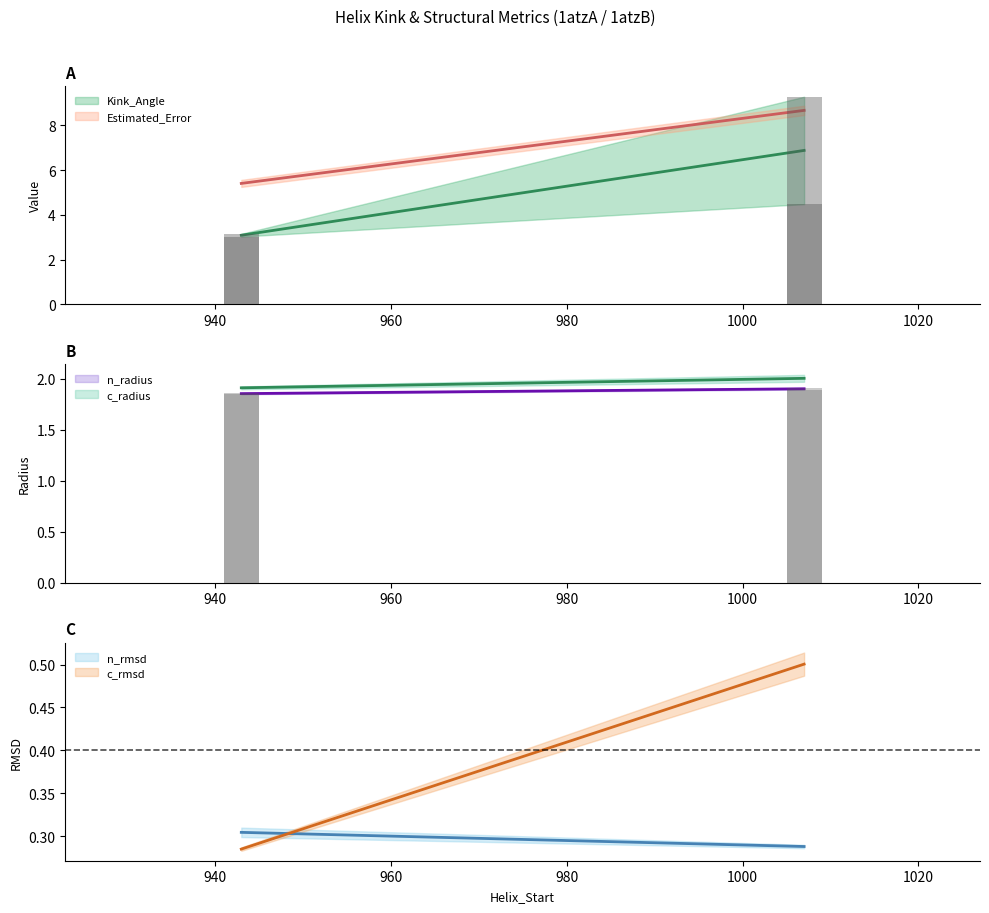

What is the total value across all series at 1atzA_943?

12.7